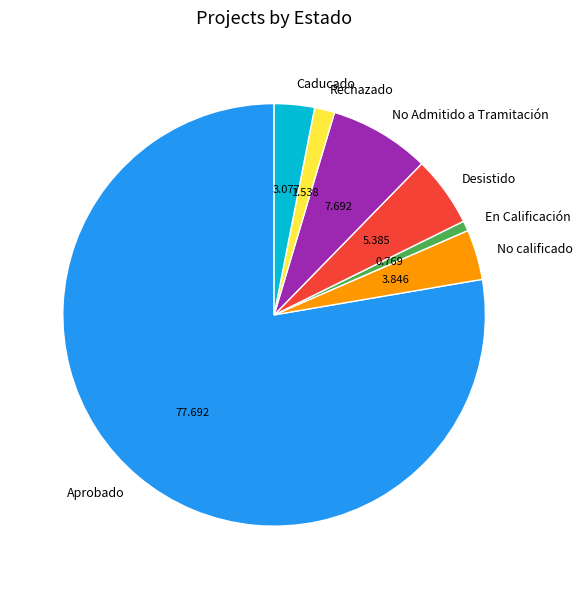

Which has a higher value, No calificado or Aprobado?

Aprobado